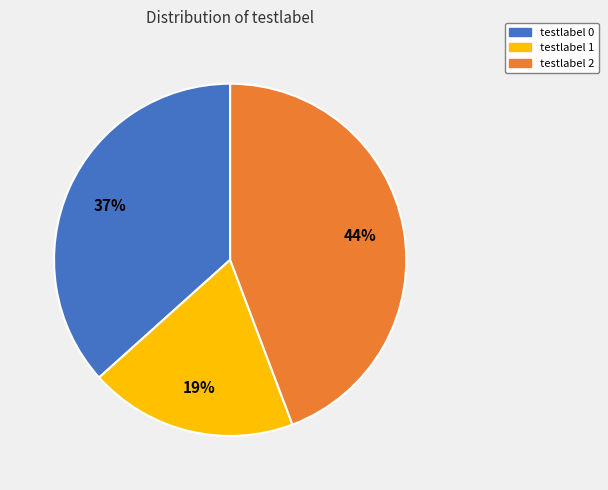

To the nearest percent, what is the combined percentage of testlabel 1 and testlabel 2?

63%